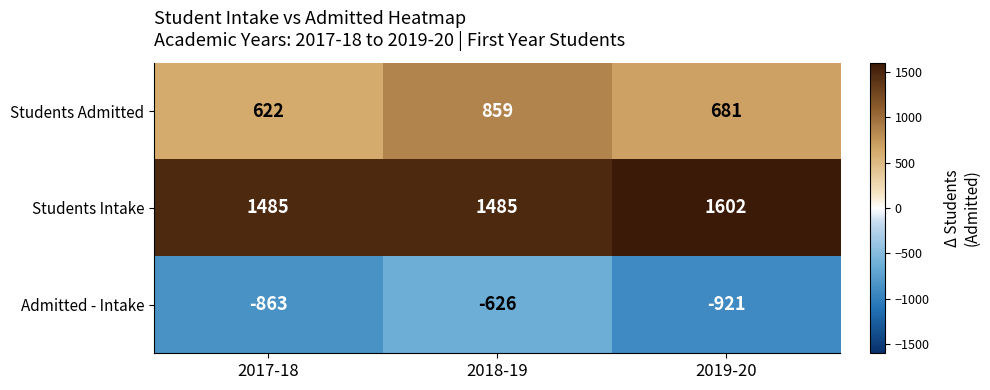

The Admitted - Intake series shows -1523 at 2017-18. True or false?

False